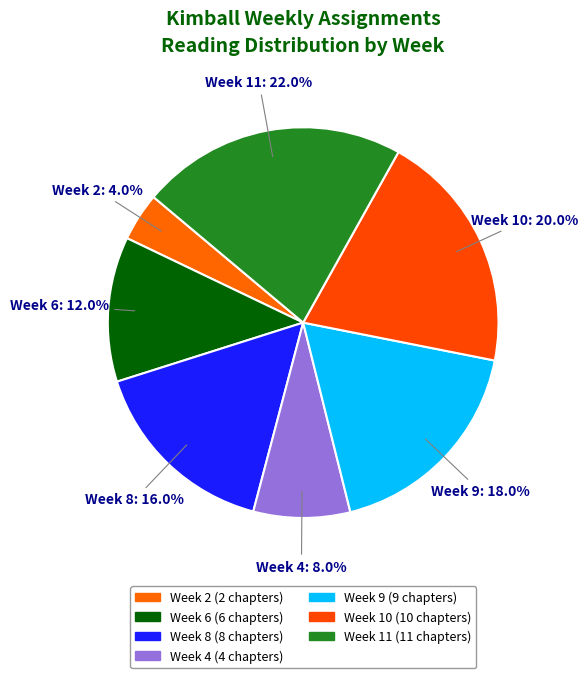

How many slices are in this pie chart?

7